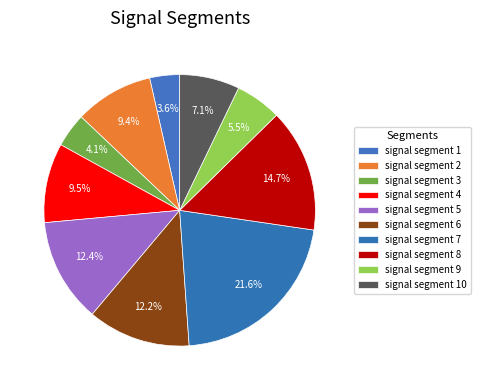

To the nearest percent, what percentage of the pie is signal segment 7?

22%